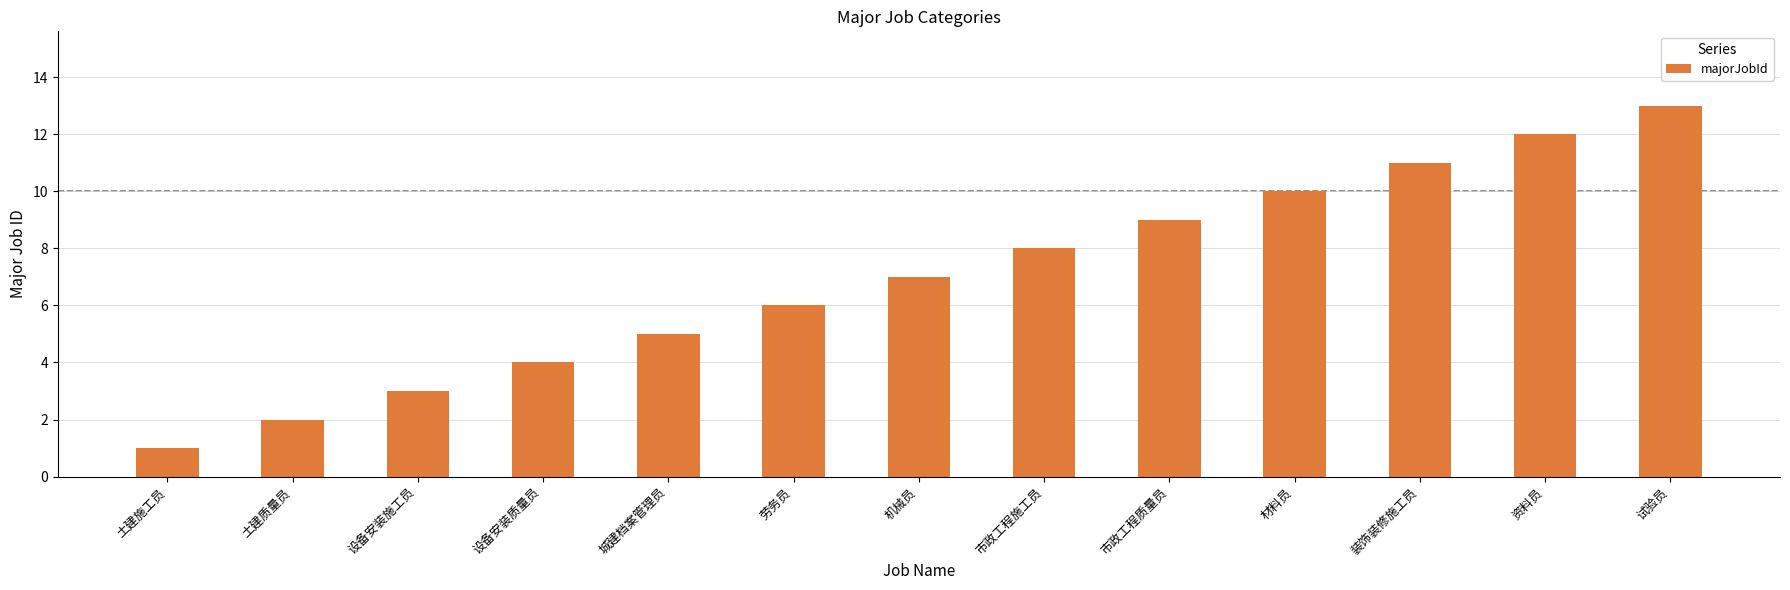

What position from the right is 机械员?

7